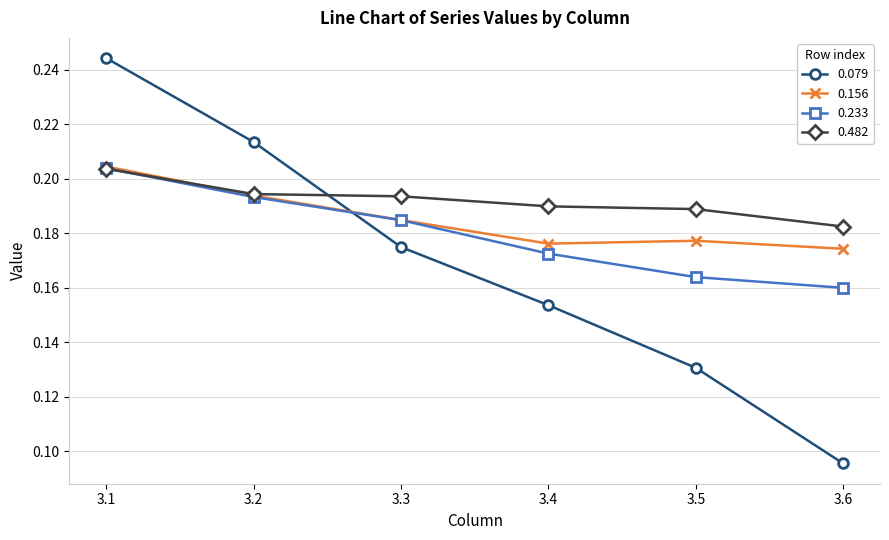

At which category does the chart reach its peak across all series?

3.1